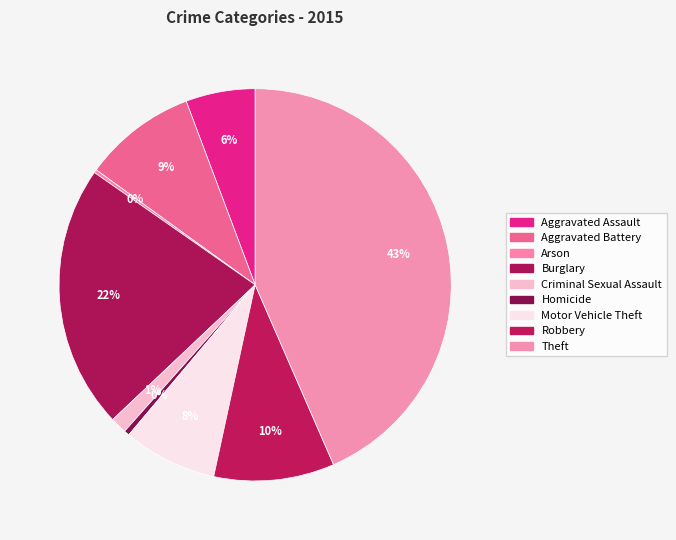

Which slice is the smallest?

Arson